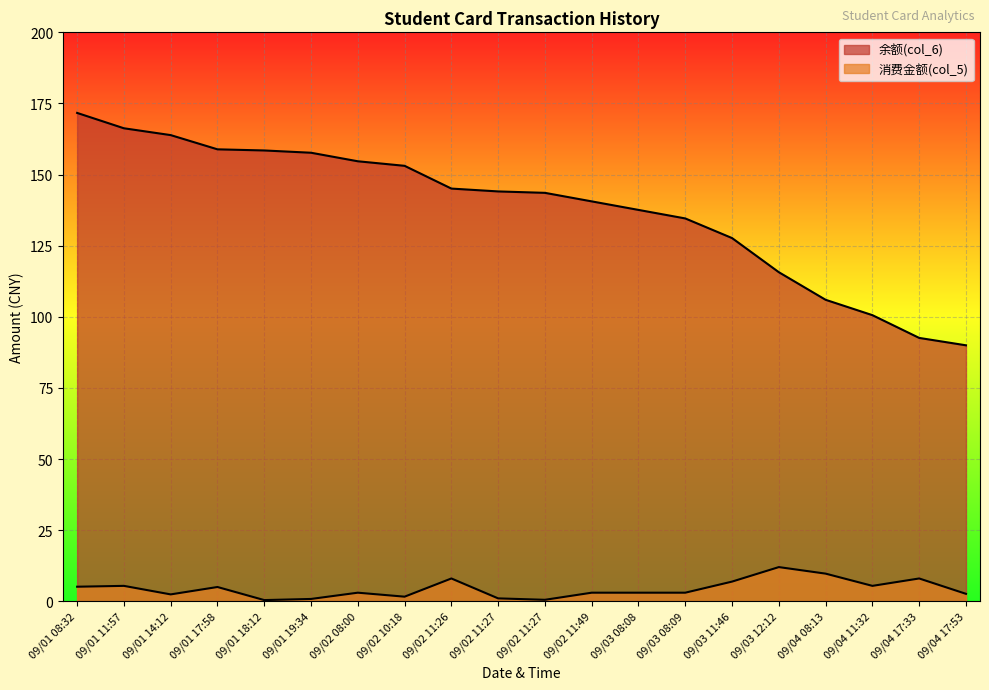

Which has a higher value, 09/01 18:12 or 09/01 19:34?

09/01 18:12